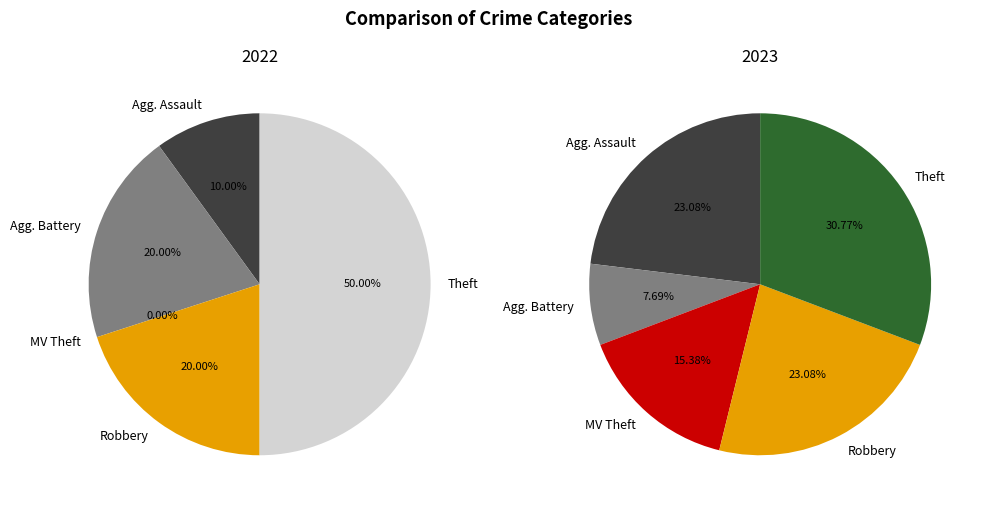

To the nearest percent, what percentage of the pie is Aggravated Assault?

23%